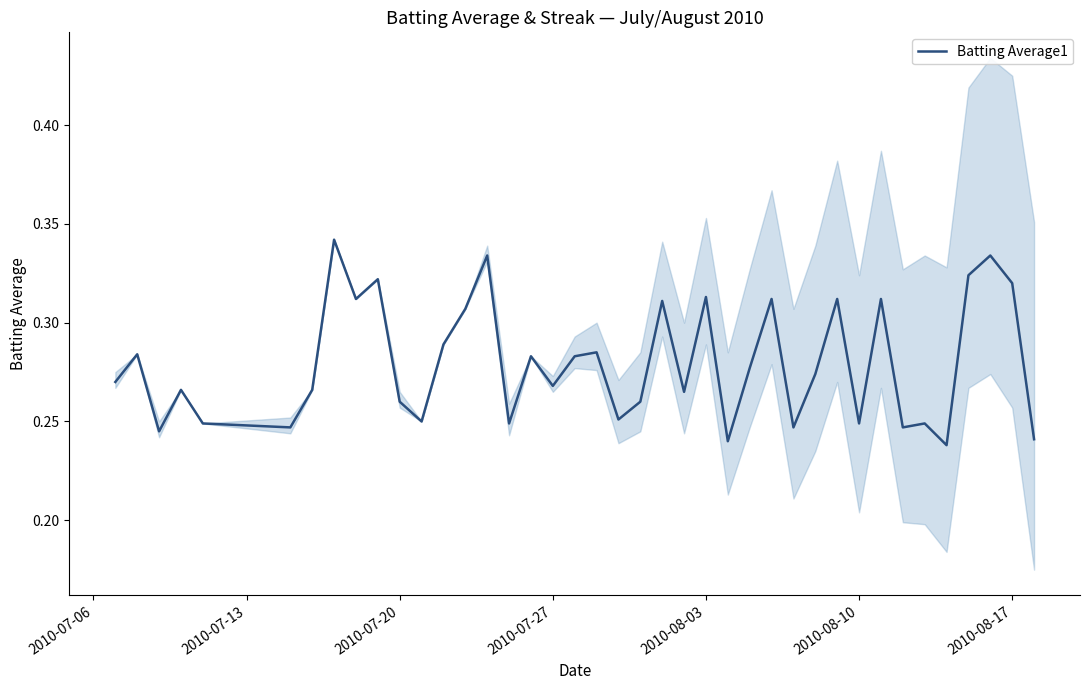

What is the average value?

0.3